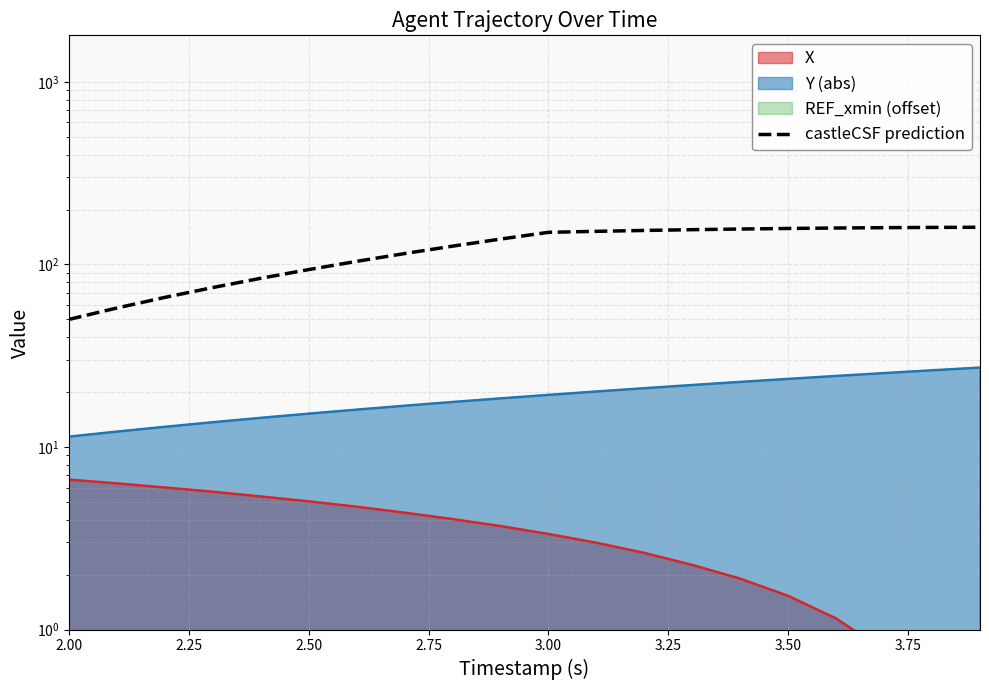

Is it true that the value at 3.50 is 157.5?

True